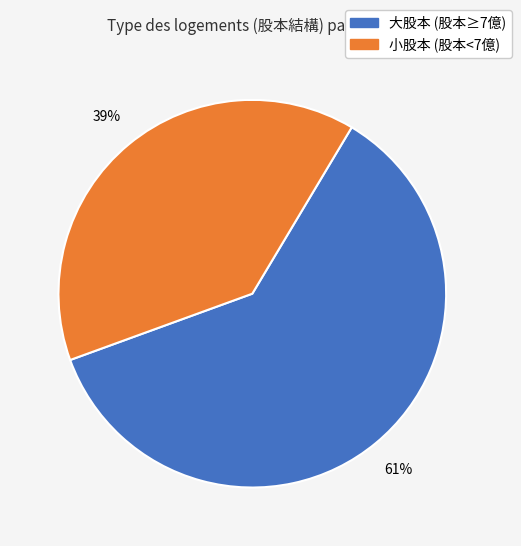

To the nearest percent, what is the difference between the largest and smallest slice percentages?

22%